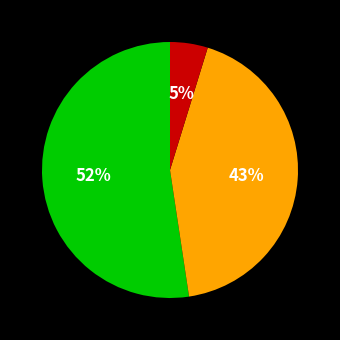

To the nearest percent, what is the average slice percentage?

33%